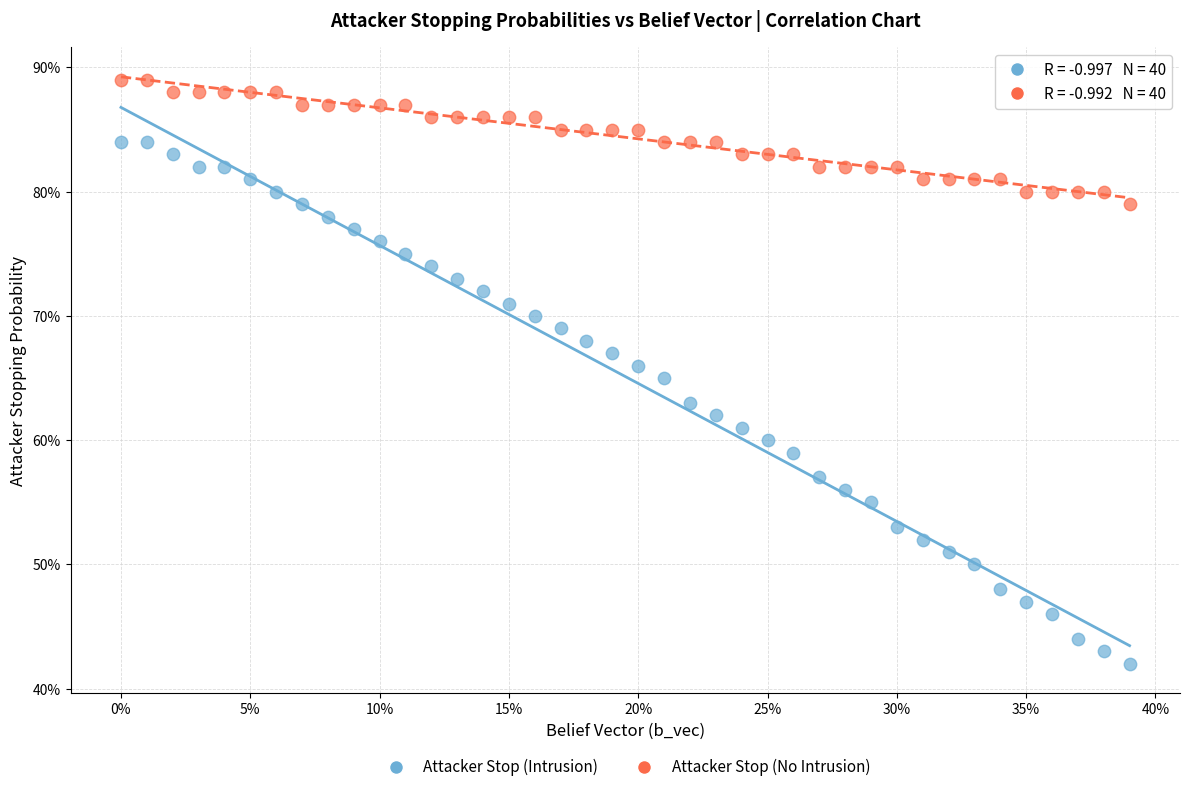

Which series reaches the maximum Y coordinate?

Attacker Stop (No Intrusion)